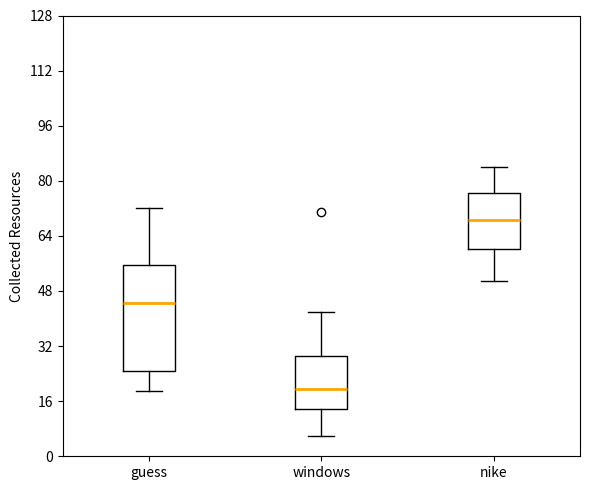

Where is the lower edge of the box for guess on the y-axis? The values are not printed on the chart, so give them approximately, as read against the axis.

24